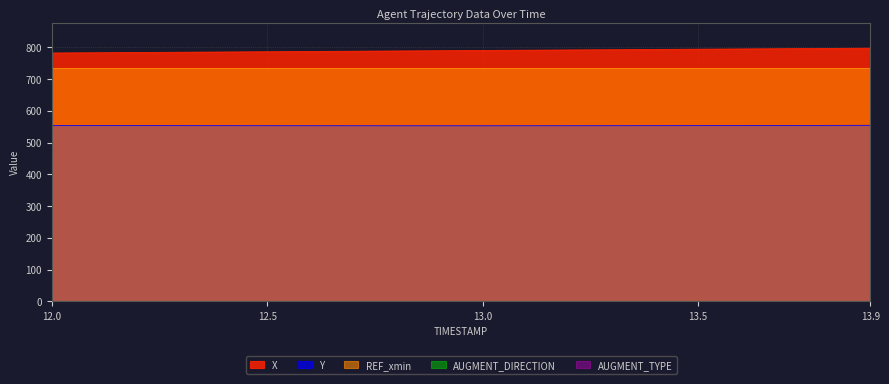

Which series has the largest total across all categories?

X